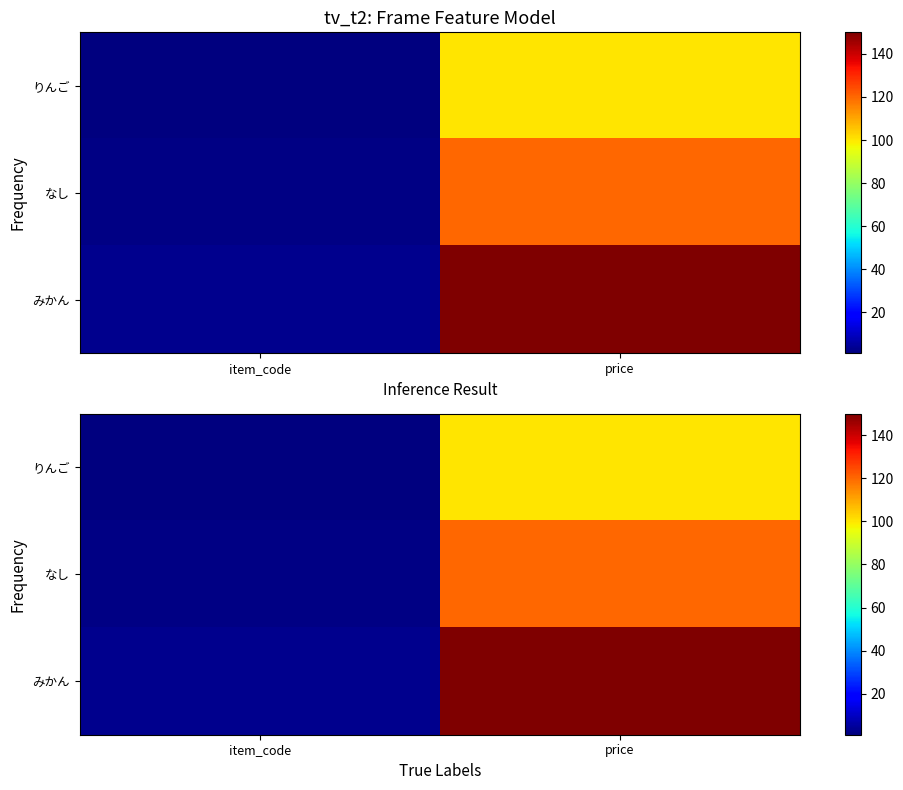

How many categories are shown in the chart?

2